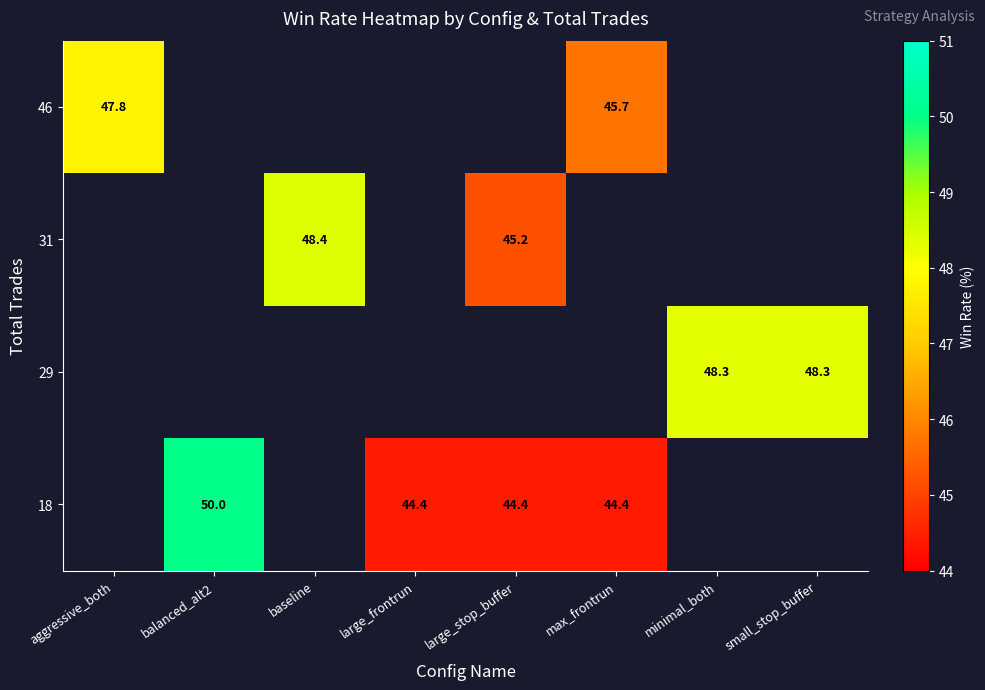

The 29 series shows 48.3 at minimal_both. True or false?

True